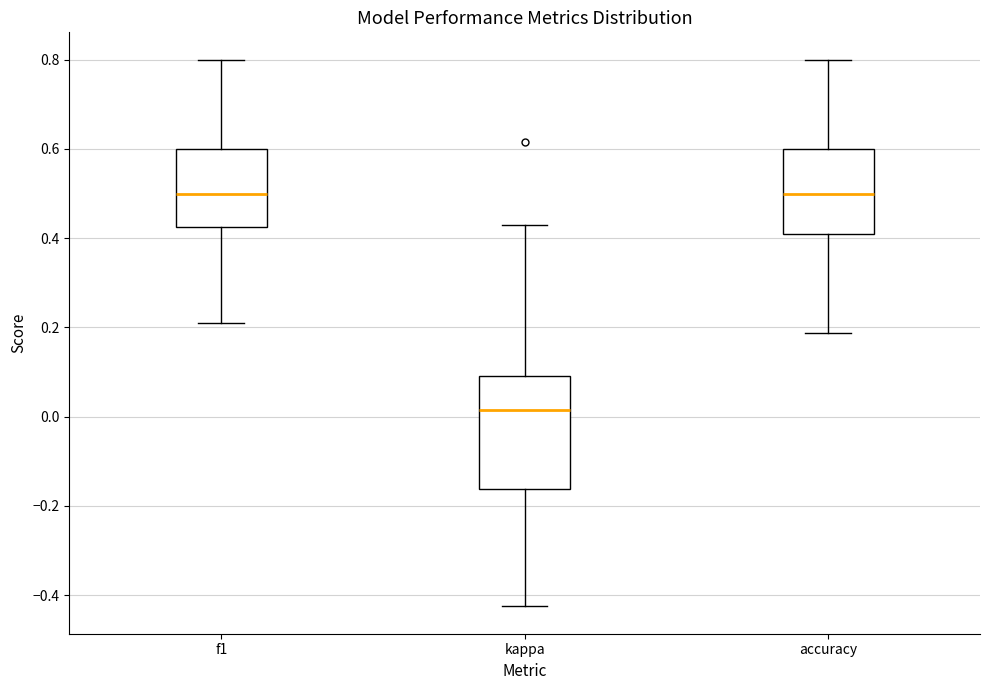

Comparing the boxes themselves (not the whiskers), which one is the tallest?

kappa